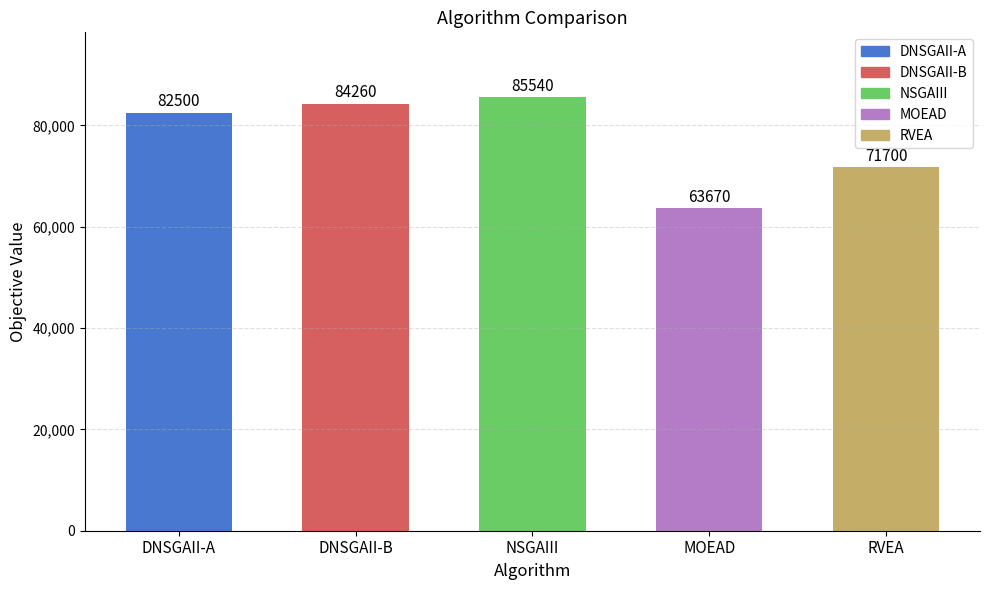

Reading left to right, what are all the values shown in this chart?

82500	84260	85540	63670	71700